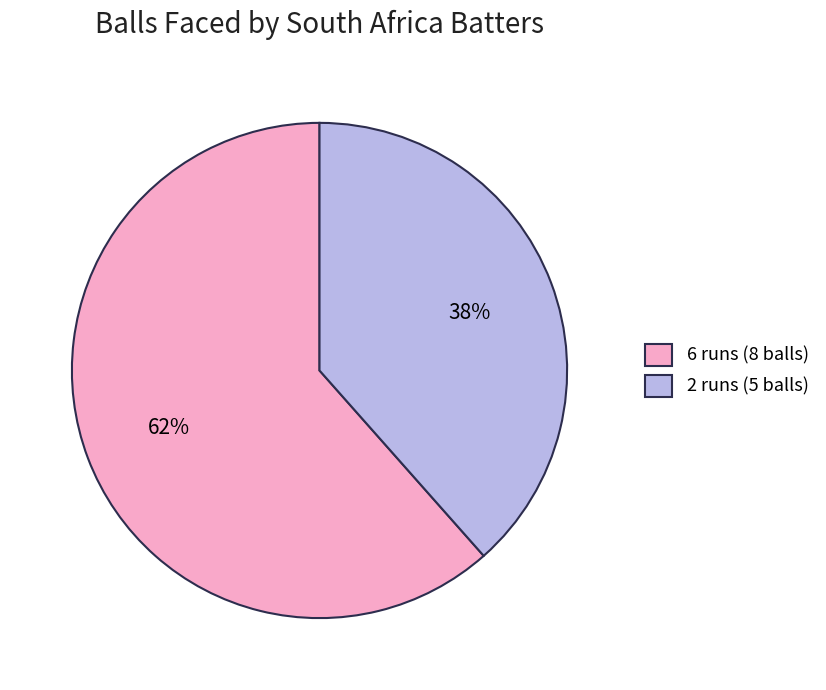

Count the number of slices in the pie.

2